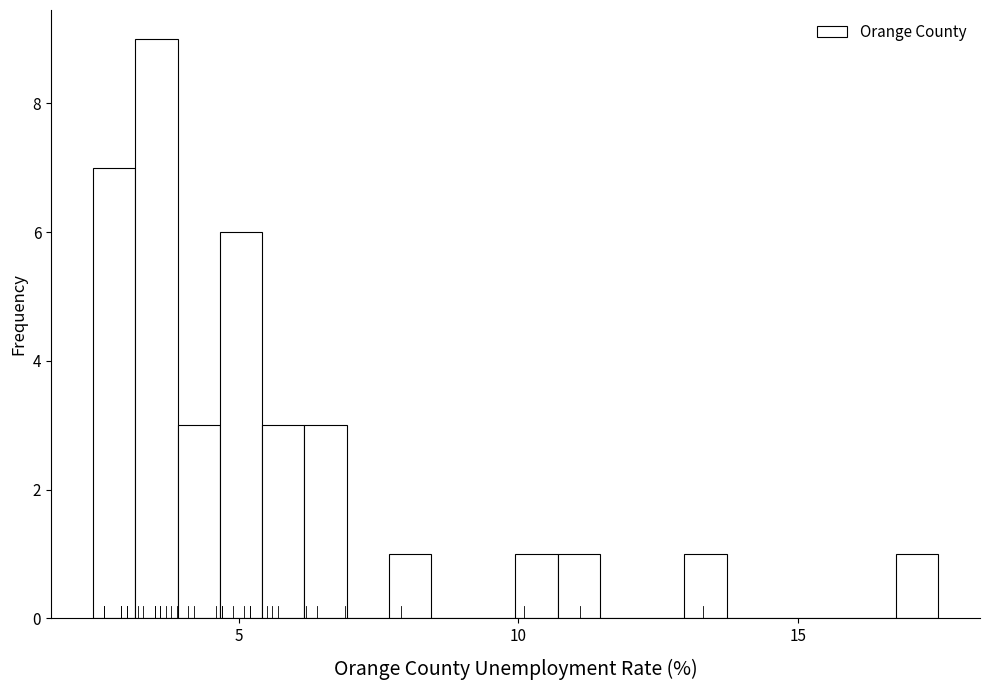

Around what value on the x-axis is the tallest bar? Give the approximate position of its centre, as read against the axis.

3.5